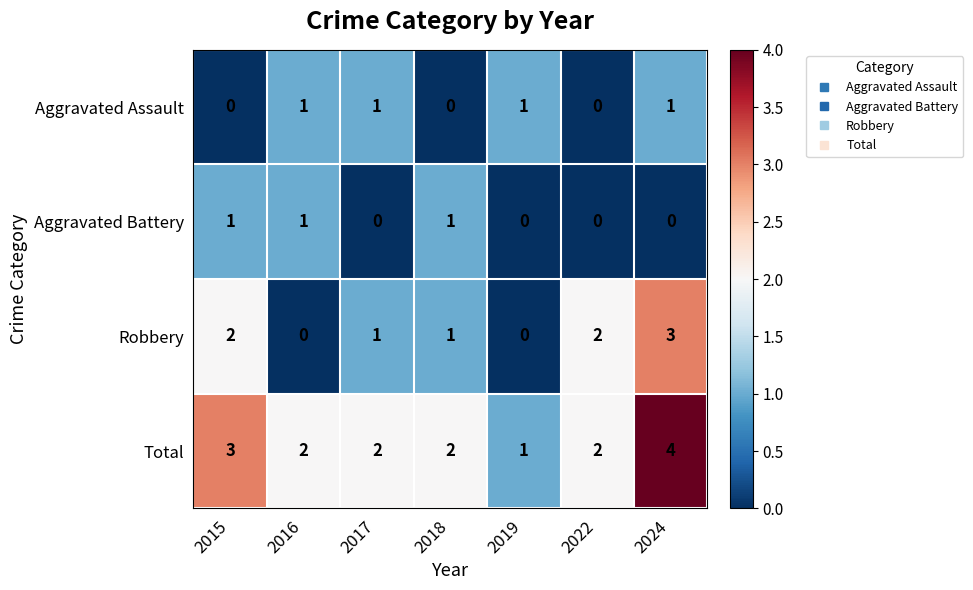

The value of Total at 2016 is 4. True or false?

False